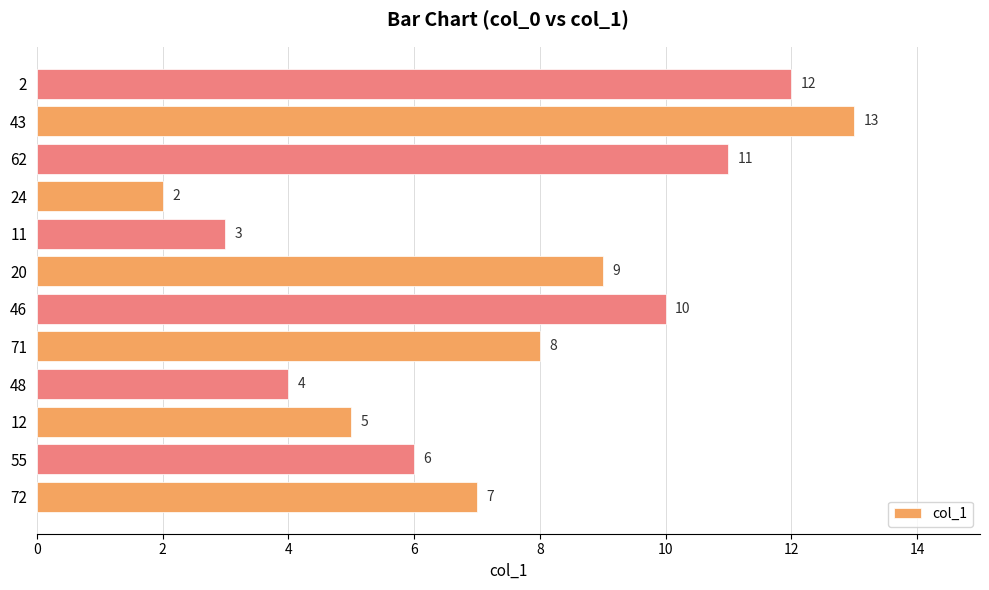

How many values are below 8?

6